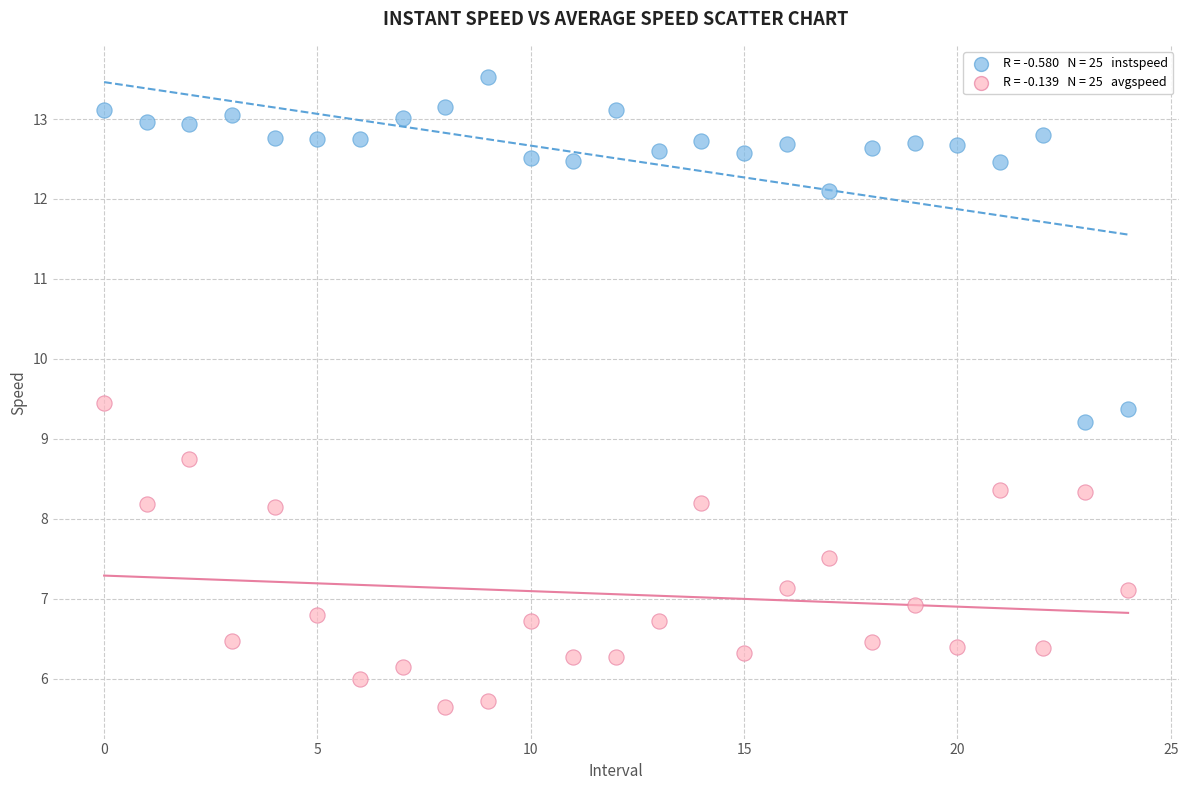

Across all data points, what is the range of Y values (max minus min)?

7.9